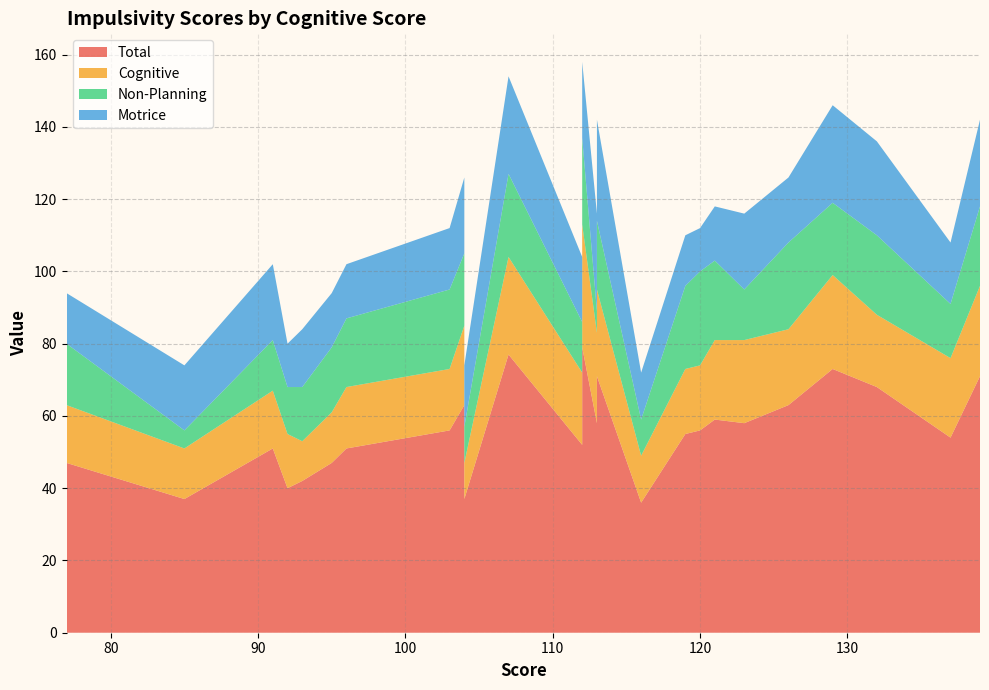

Reading right to left, list all the values displayed in this chart.

Total: 113=58	132=68	137=54	104=37	104=63	123=58	85=37	139=71	77=47	93=42	95=47	120=56	91=51	113=71	126=63	119=55	96=51	121=59	112=52	92=40	116=36	129=73	112=79	107=77	104=67	103=56
Cognitive: 113=25	132=20	137=22	104=10	104=22	123=23	85=14	139=25	77=16	93=11	95=14	120=18	91=16	113=24	126=21	119=18	96=17	121=22	112=20	92=15	116=13	129=26	112=34	107=27	104=26	103=17
Non-Planning: 113=6	132=22	137=15	104=10	104=20	123=14	85=5	139=22	77=17	93=15	95=18	120=26	91=14	113=19	126=24	119=23	96=19	121=22	112=14	92=13	116=10	129=20	112=24	107=23	104=24	103=22
Motrice: 113=27	132=26	137=17	104=17	104=21	123=21	85=18	139=24	77=14	93=16	95=15	120=12	91=21	113=28	126=18	119=14	96=15	121=15	112=18	92=12	116=13	129=27	112=21	107=27	104=17	103=17